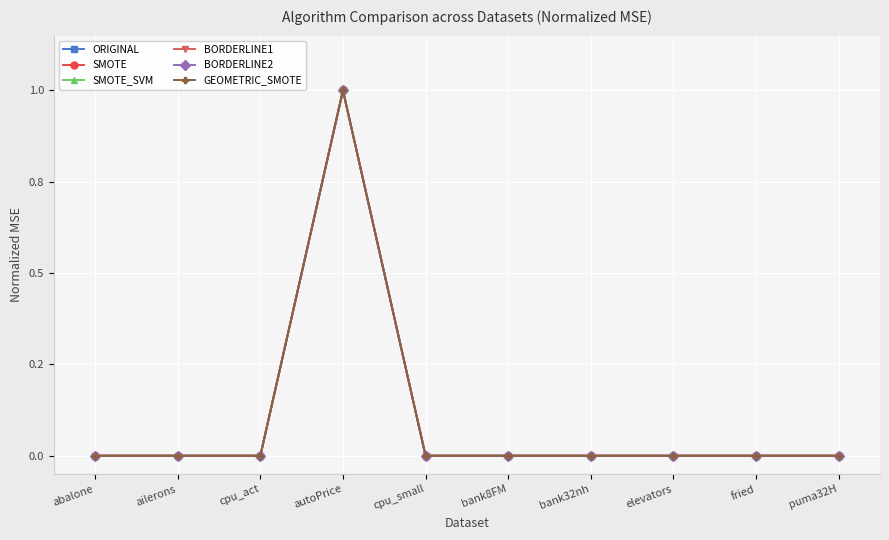

Rank the series by their maximum value, from lowest to highest.

ORIGINAL, SMOTE, SMOTE_SVM, BORDERLINE1, BORDERLINE2, GEOMETRIC_SMOTE